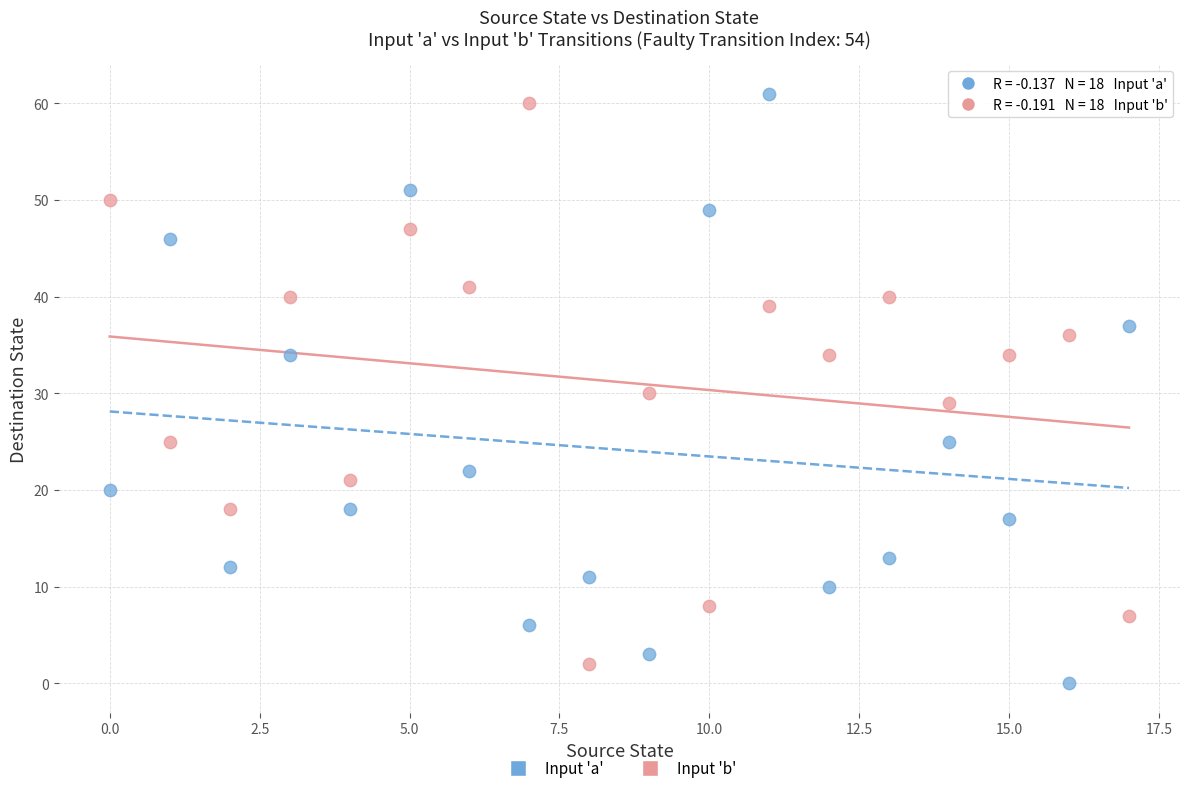

Across all data points, what is the range of Y values (max minus min)?

61